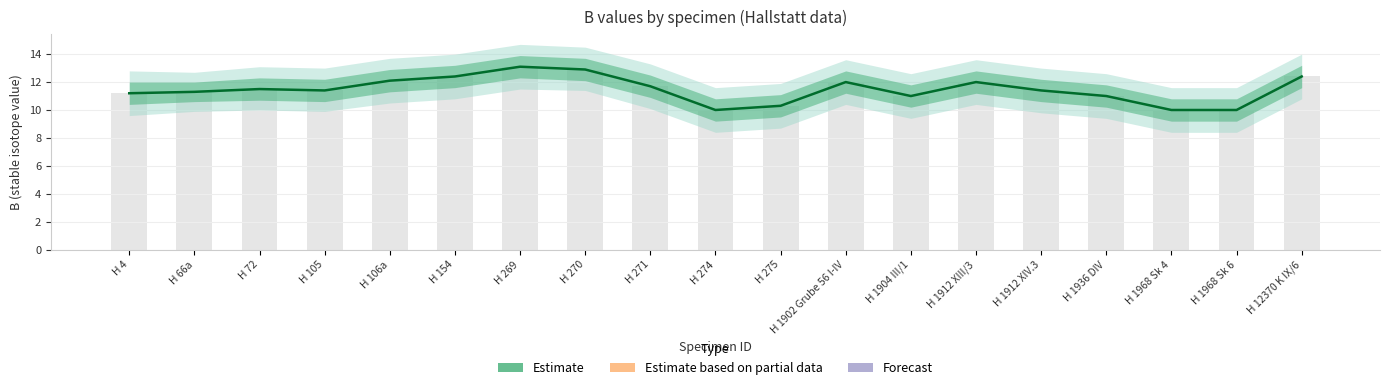

List the labels in order of value, largest first.

H 269, H 270, H 154, H 12370 K IX/6, H 106a, H 1902 Grube 56 I-IV, H 1912 XIII/3, H 271, H 72, H 105, H 1912 XIV.3, H 66a, H 4, H 1904 III/1, H 1936 DIV, H 275, H 274, H 1968 Sk 4, H 1968 Sk 6